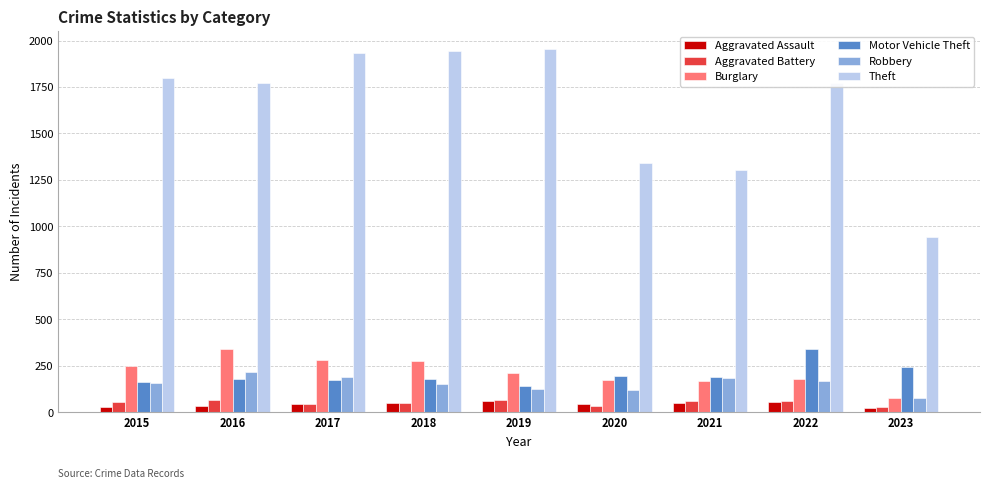

What is the minimum value shown in the chart?

24